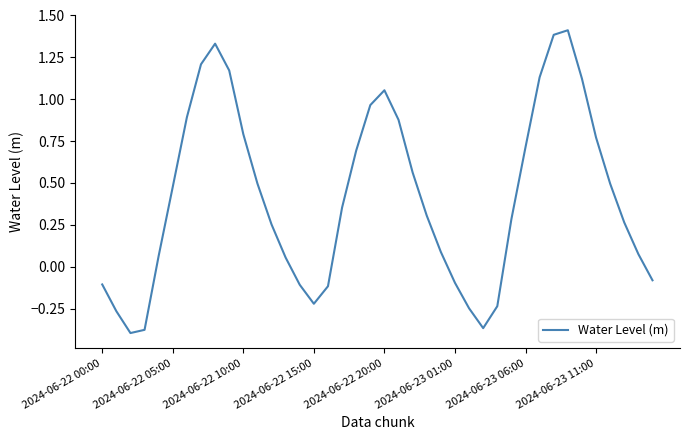

What is the maximum value shown in the chart?

1.4